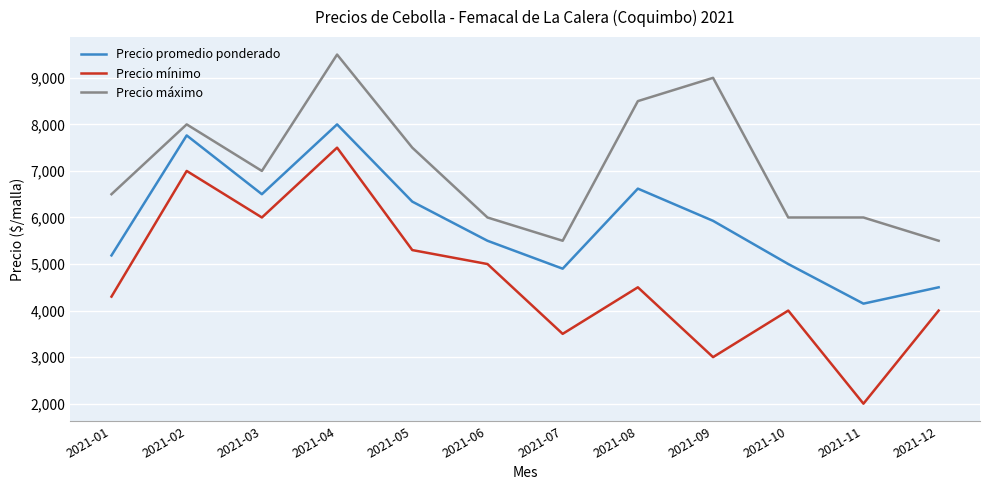

Reading left to right, extract all data points from this chart.

Precio promedio ponderado: 5185	7763	6500	8000	6341	5500	4900	6620	5928	5000	4149	4500
Precio mínimo: 4300	7000	6000	7500	5300	5000	3500	4500	3000	4000	2000	4000
Precio máximo: 6500	8000	7000	9500	7500	6000	5500	8500	9000	6000	6000	5500